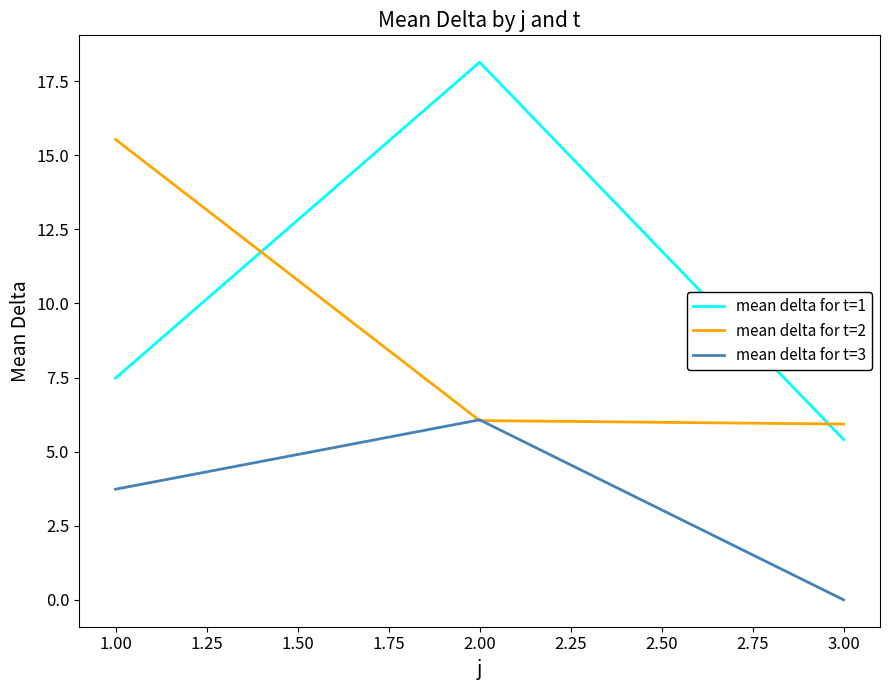

What is the difference between the highest and lowest values at 1.00?

11.8